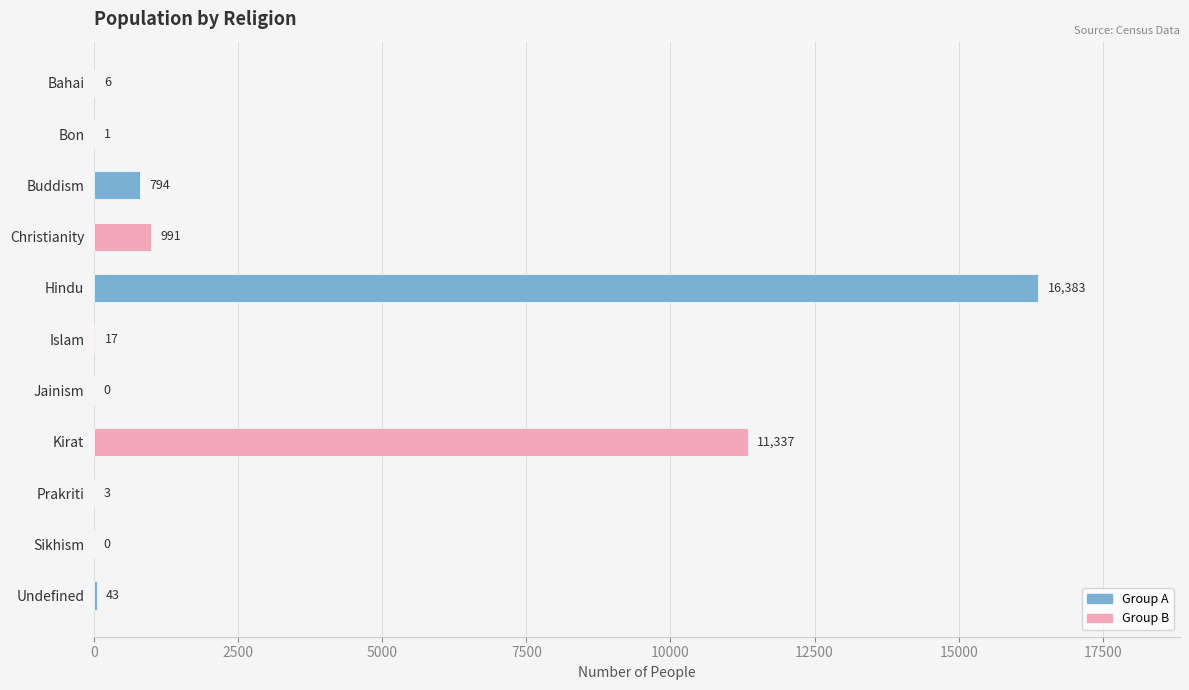

What is the sum of the values at Kirat and Islam?

11354